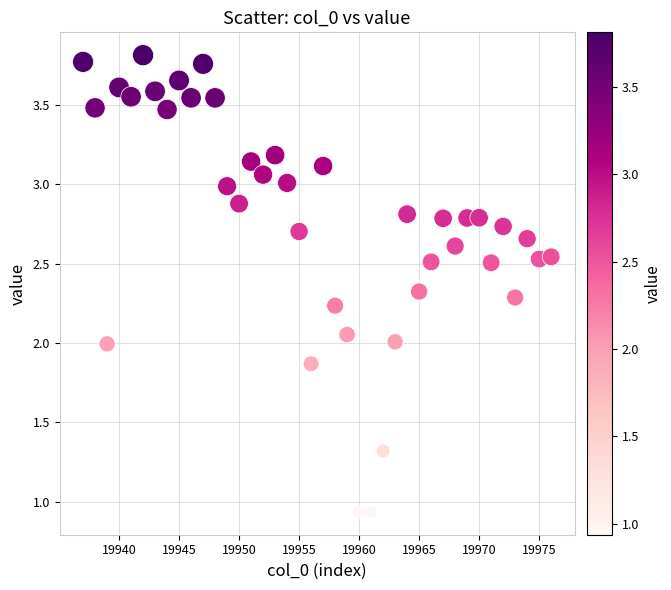

What is the range of Y values (max minus min)?

2.9